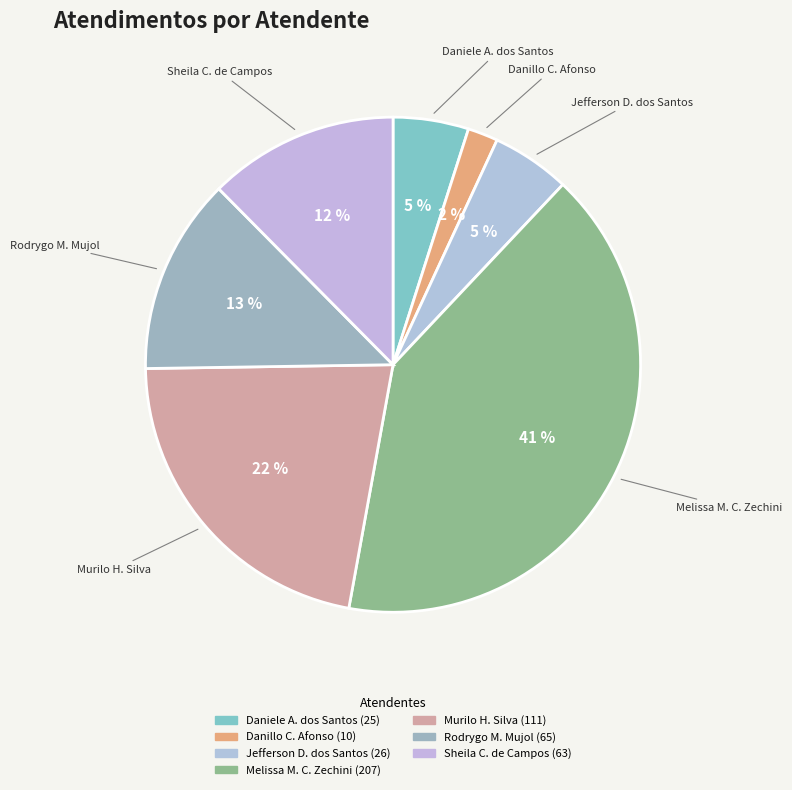

What percentage is the Sheila C. de Campos slice, to the nearest percent?

12%